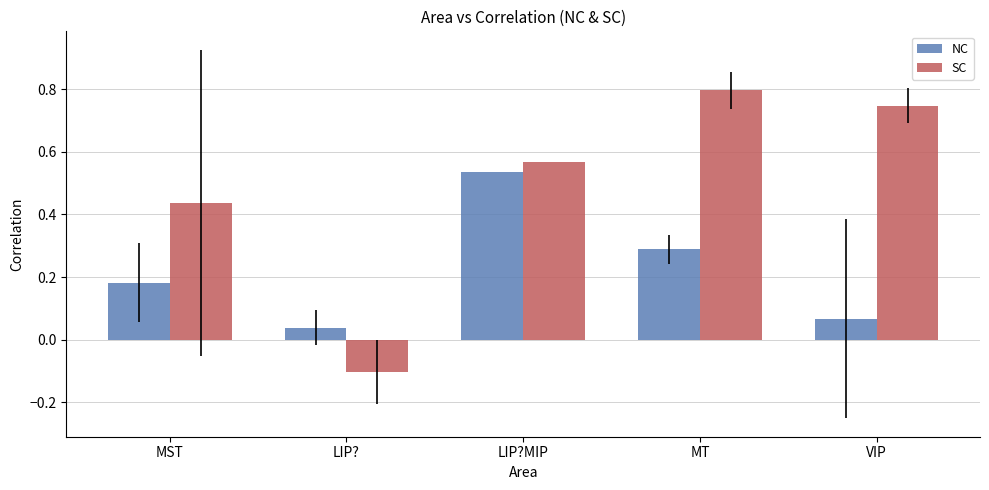

What is the label of the 5th bar from the left?

VIP